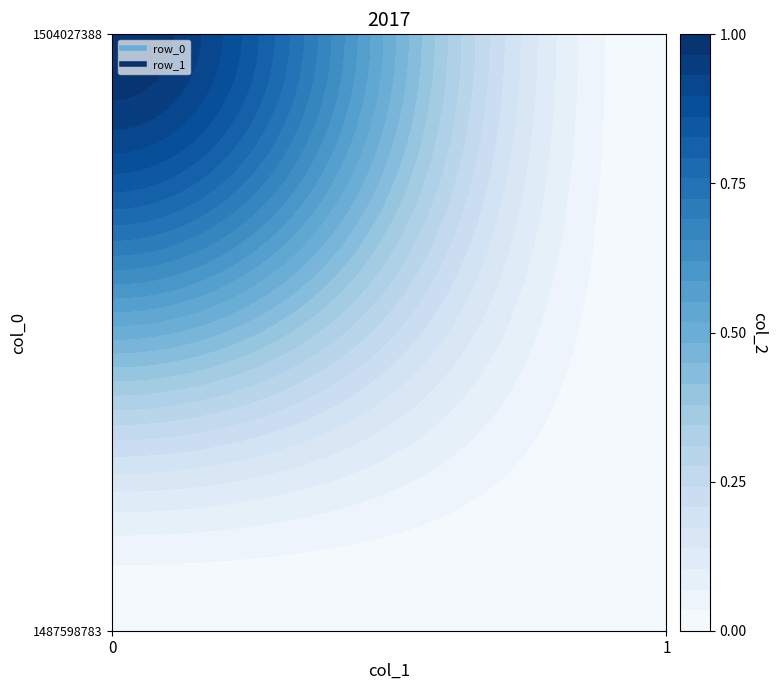

At how many categories does at least one series exceed 0?

1